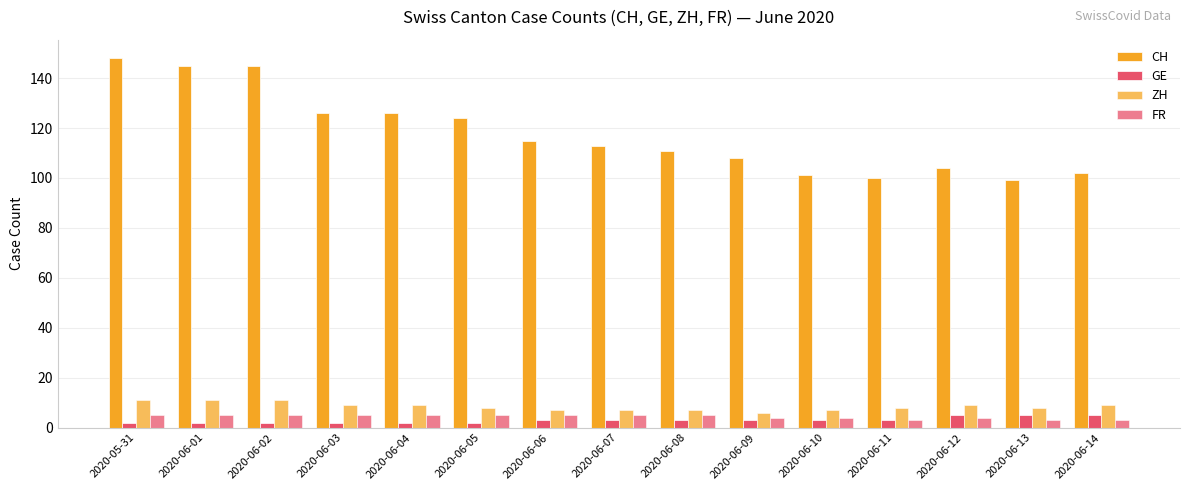

Where is GE nearest to the value 3?

2020-06-06